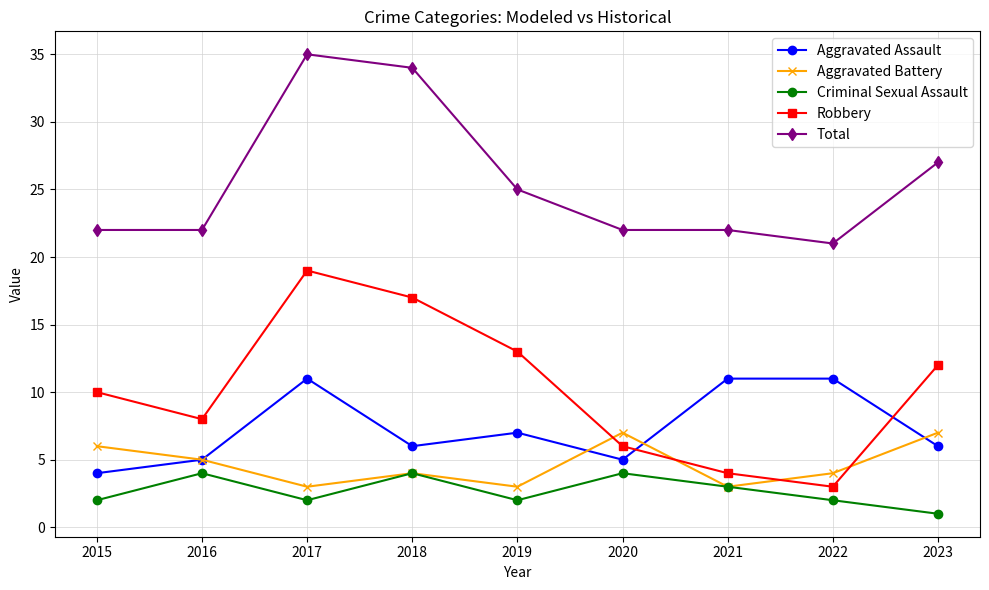

Which series has the largest range (max minus min)?

Robbery